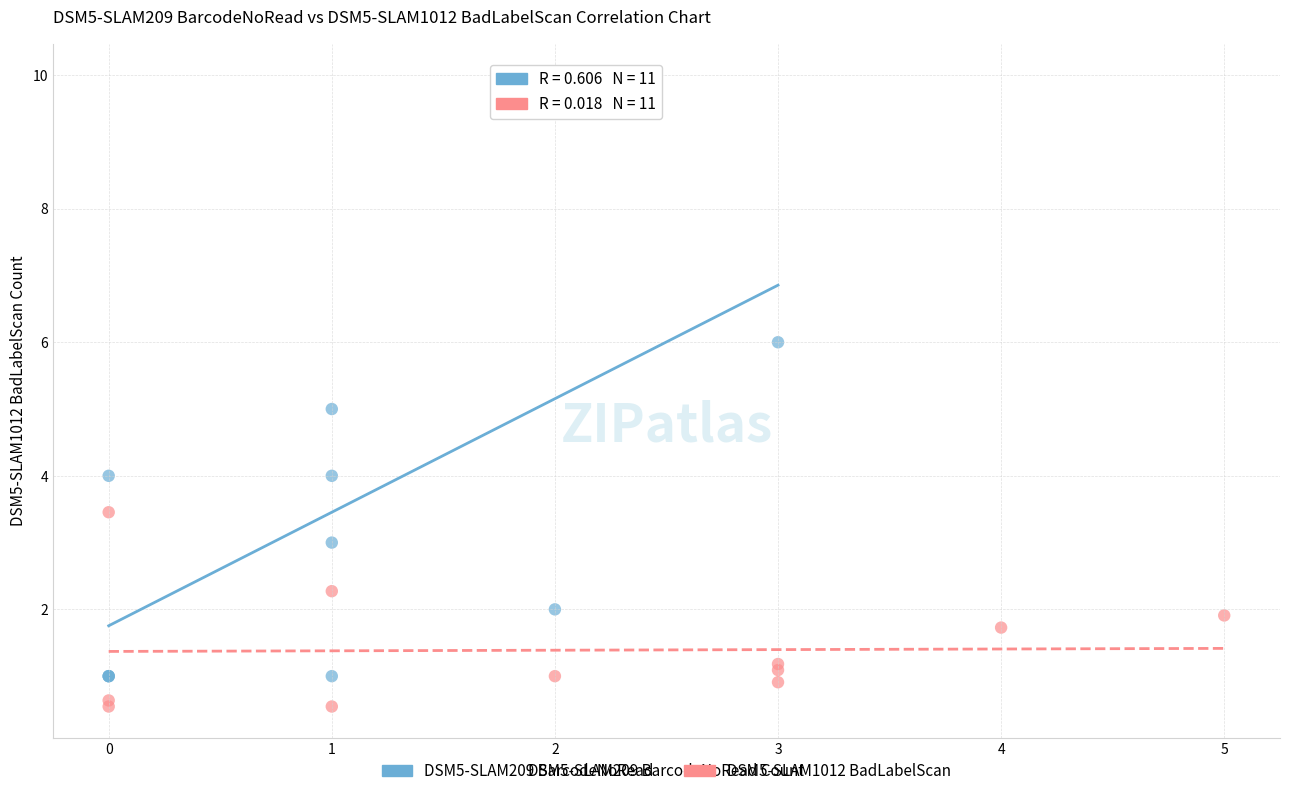

Which series reaches the minimum Y coordinate?

DSM5-SLAM1012 BadLabelScan